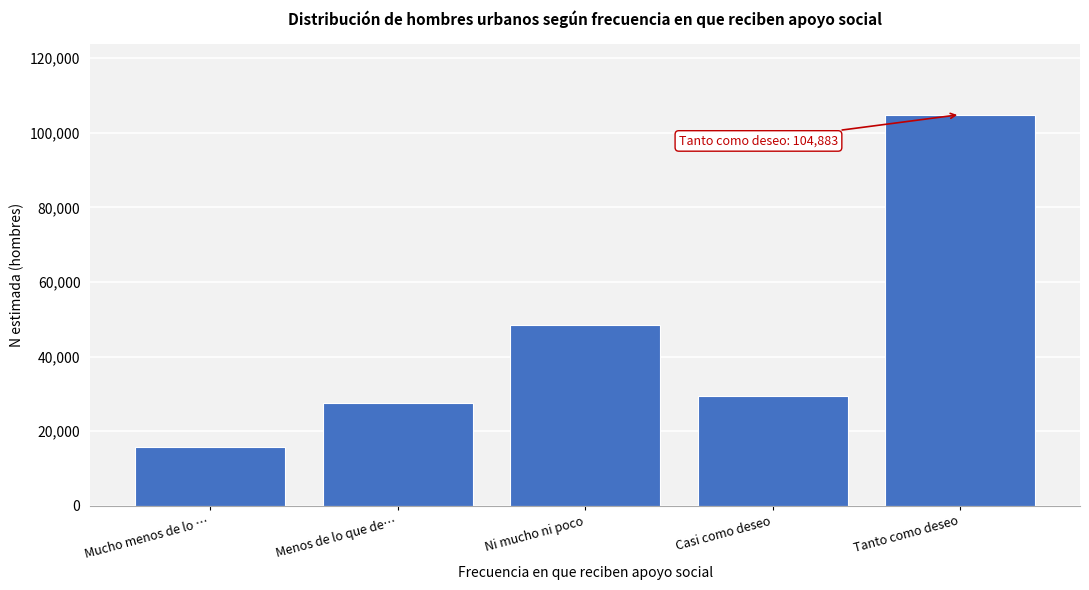

Reading left to right, extract all data points from this chart.

15842	27491	48428	29413	104883